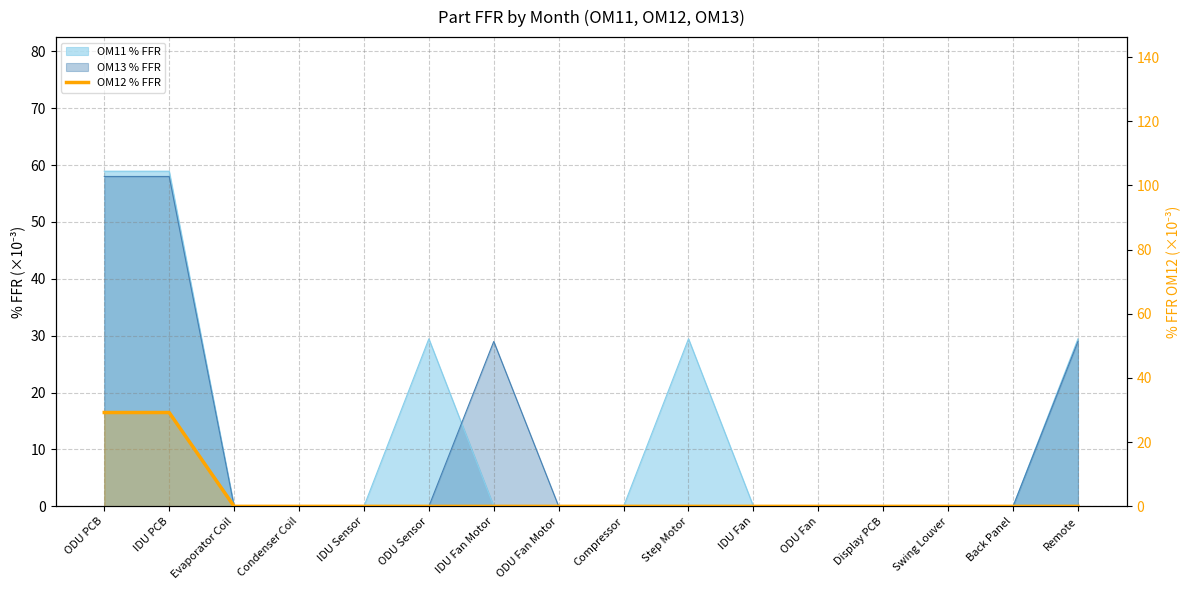

At which label is the value closest to 14?

Evaporator Coil